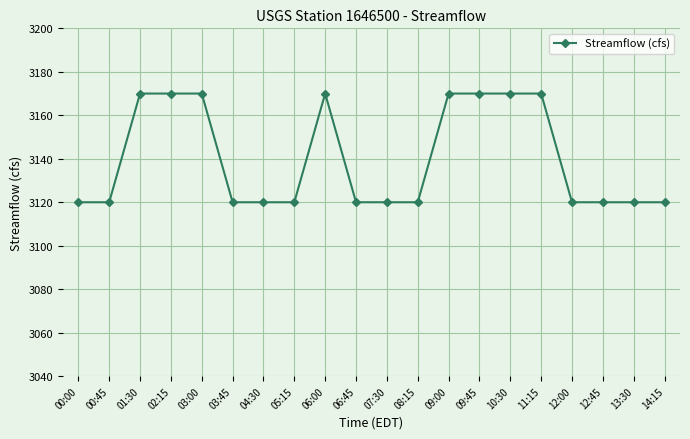

What is the difference between the maximum and minimum values?

50